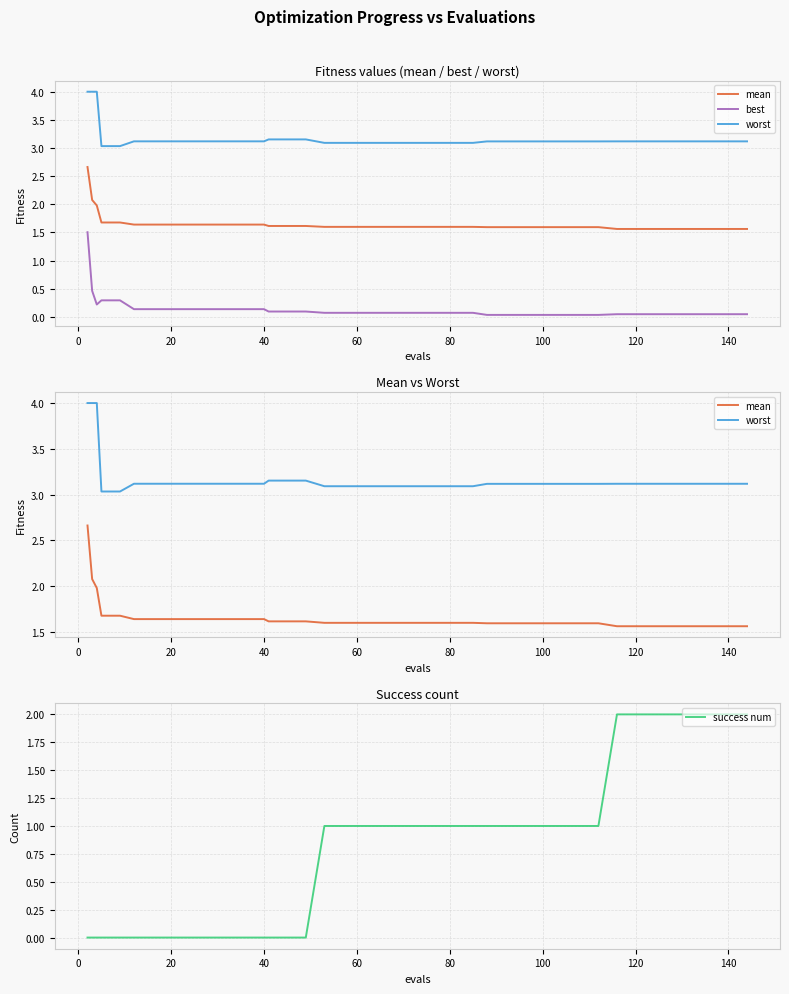

What is the difference between the maximum and second lowest values in the worst series?

1.0